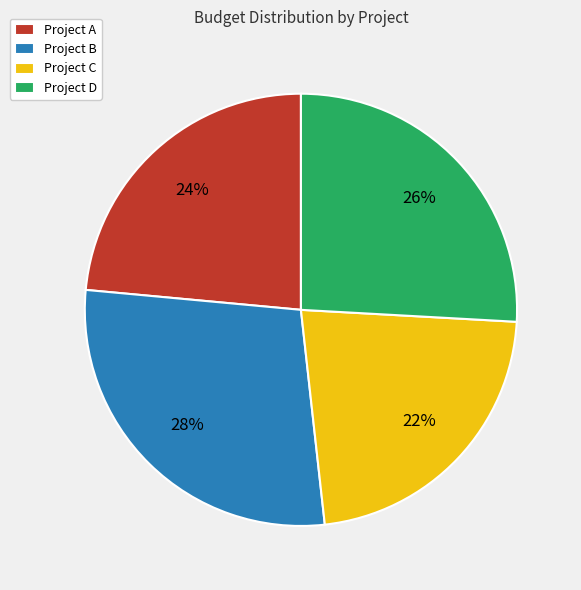

Is the sum of Project D and Project C greater than half?

No